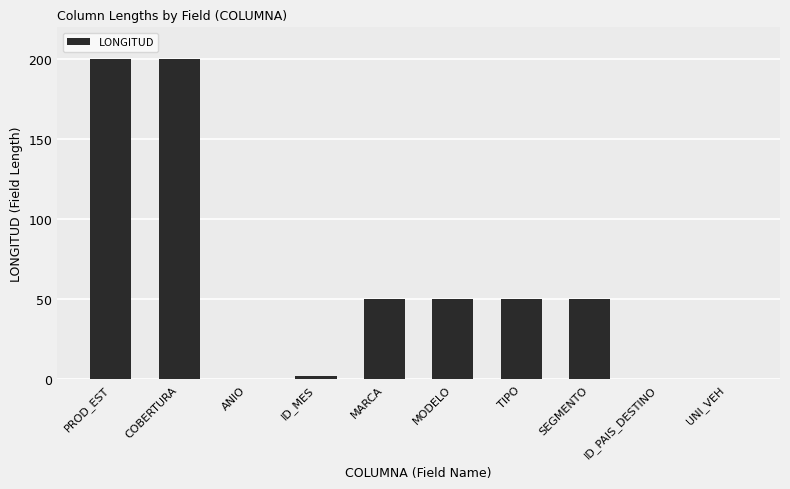

What is the sum of all values?

602